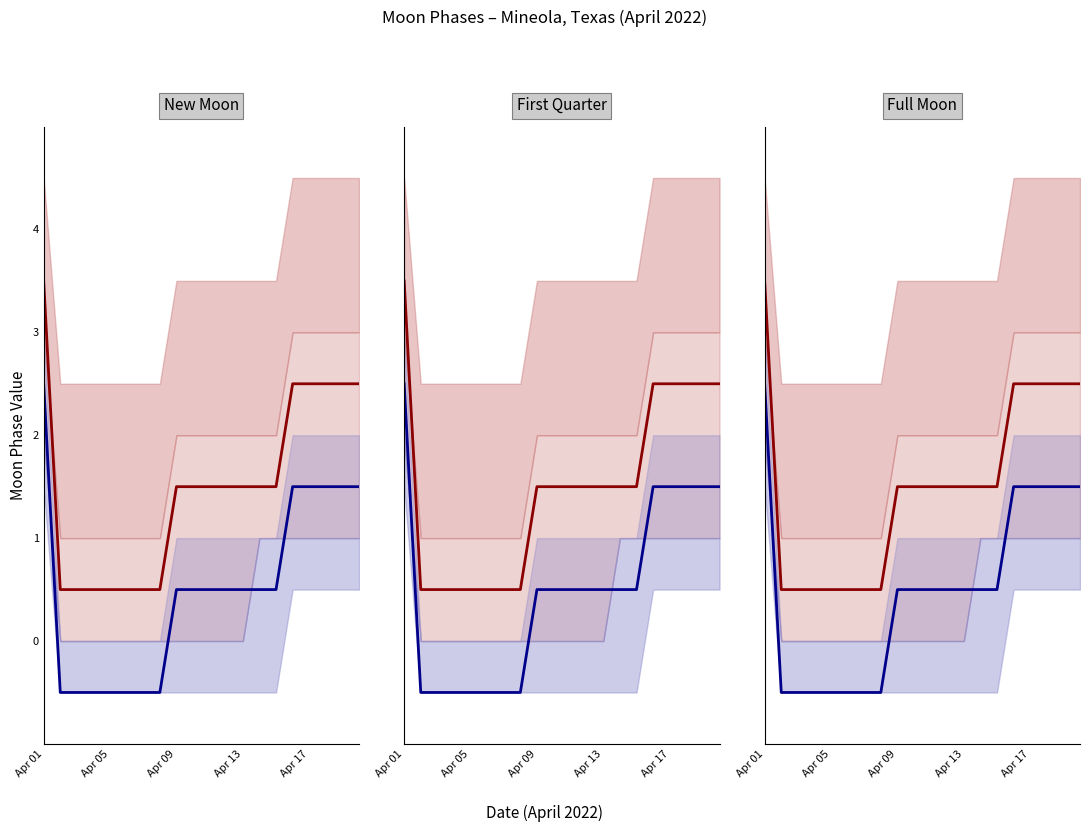

What is the difference between the maximum and second lowest values in the Moon Phase (red) series?

3.0